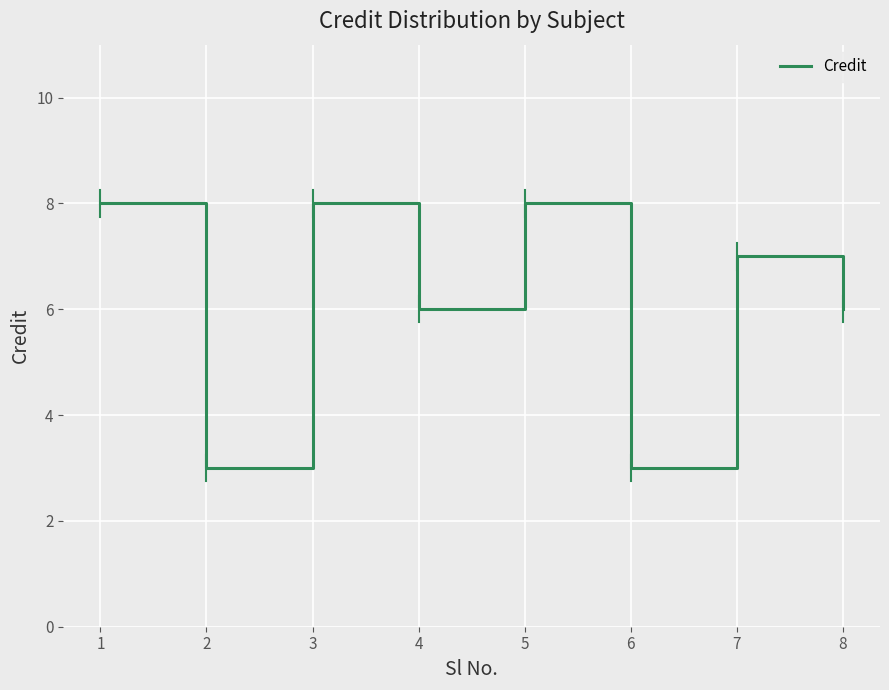

What is the average value?

6